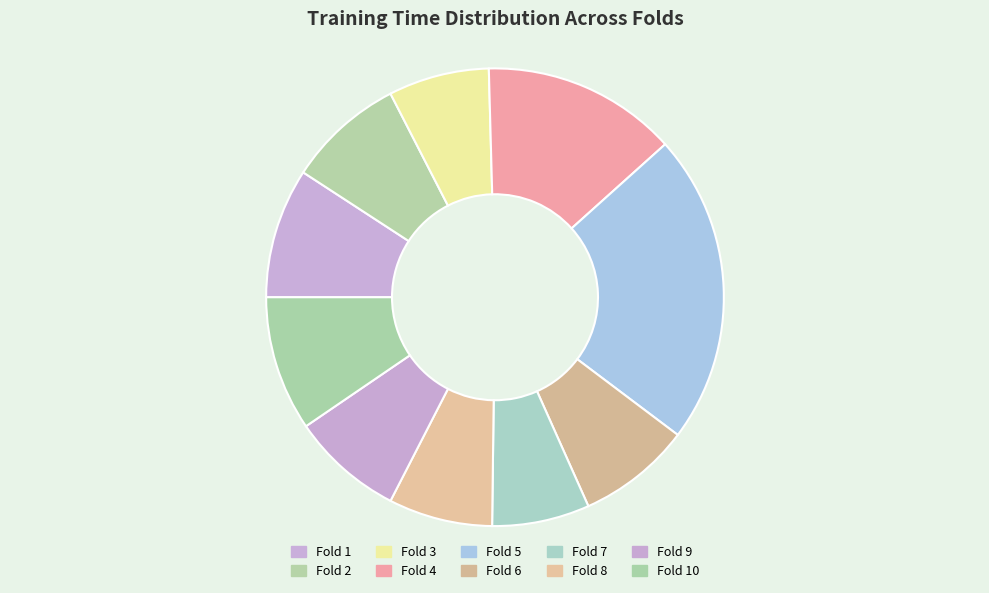

Count the number of slices in the pie.

10